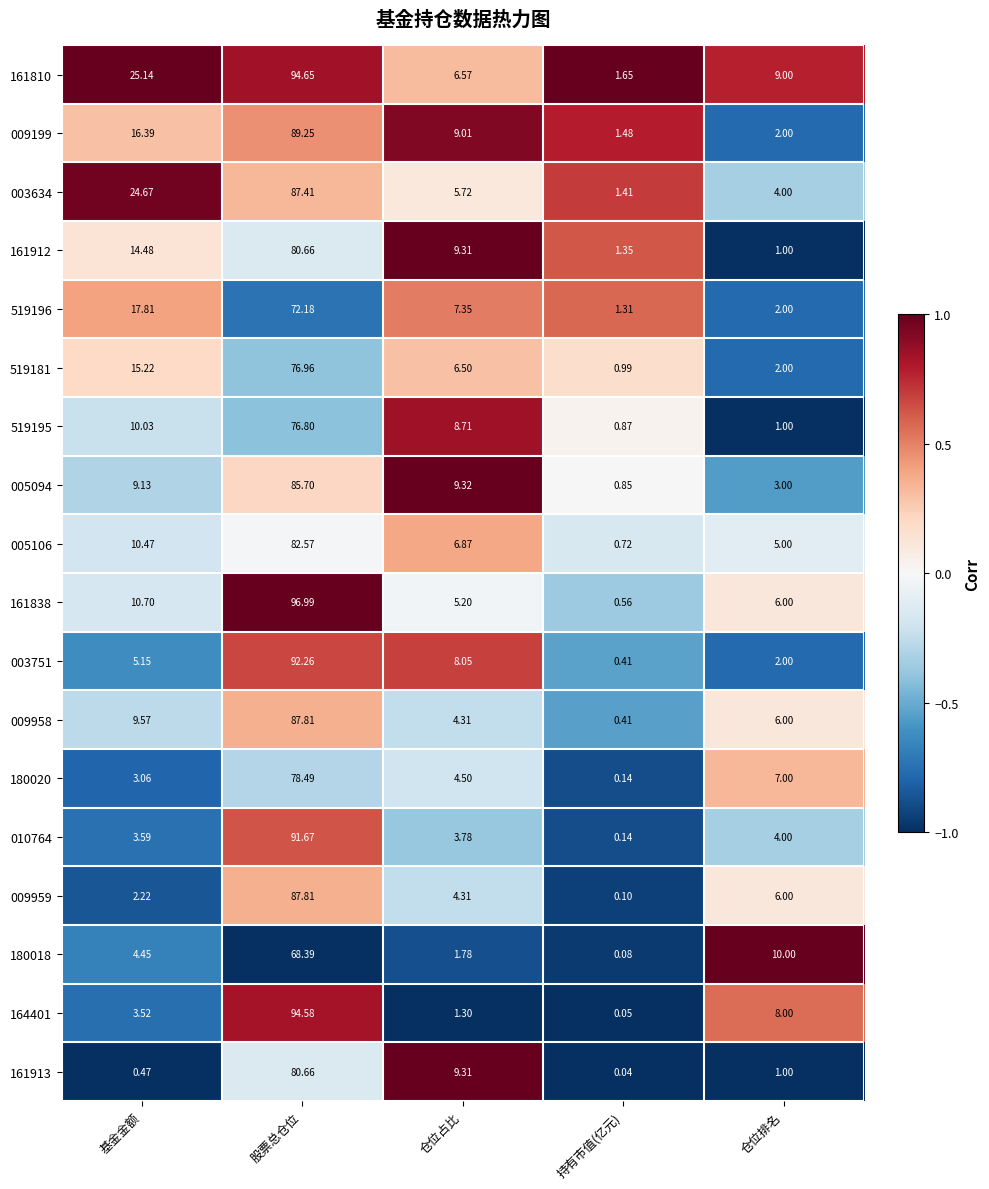

At which label does 009958 first exceed 6?

基金金额